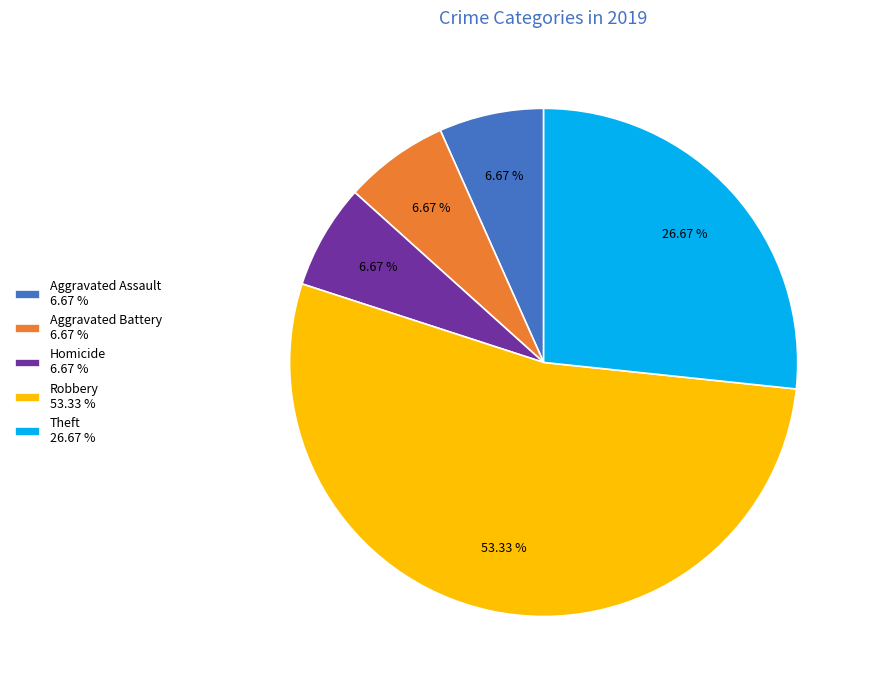

Combined, do Theft 26.67 % and Homicide 6.67 % account for over 50%?

No